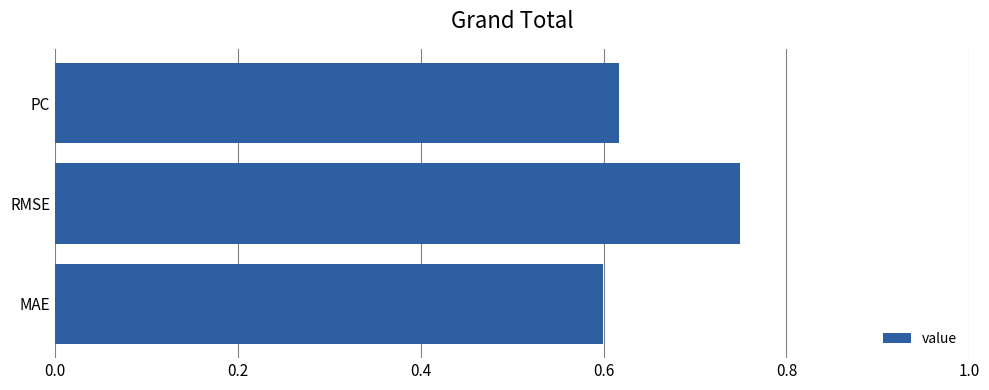

What is the sum of the values at MAE and PC?

1.2